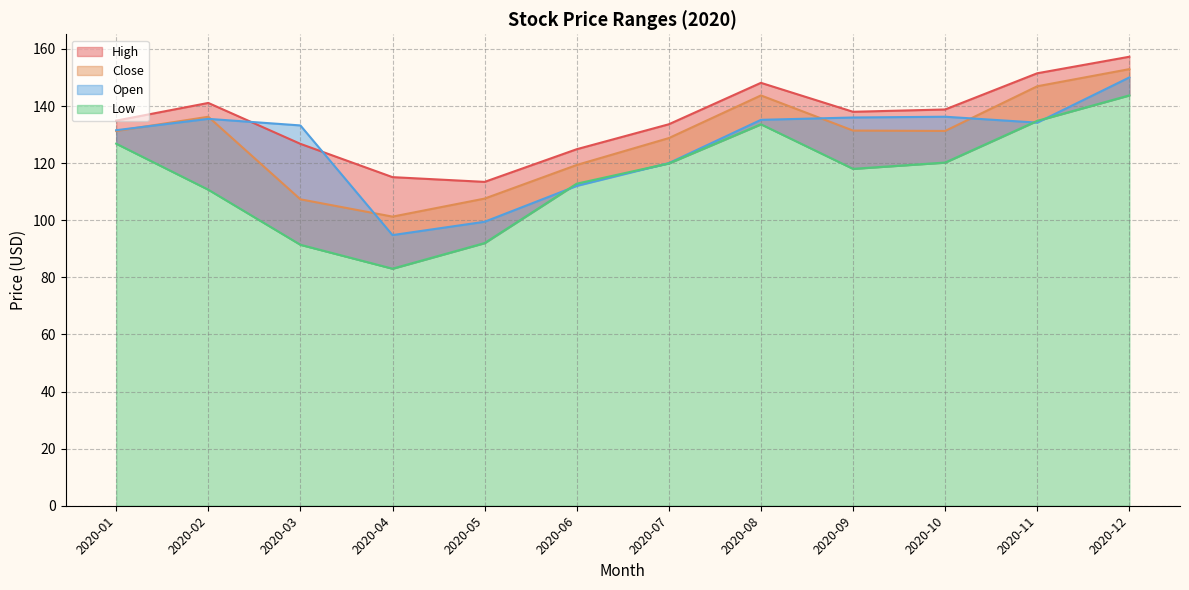

How many values in the High series are below 137?

6